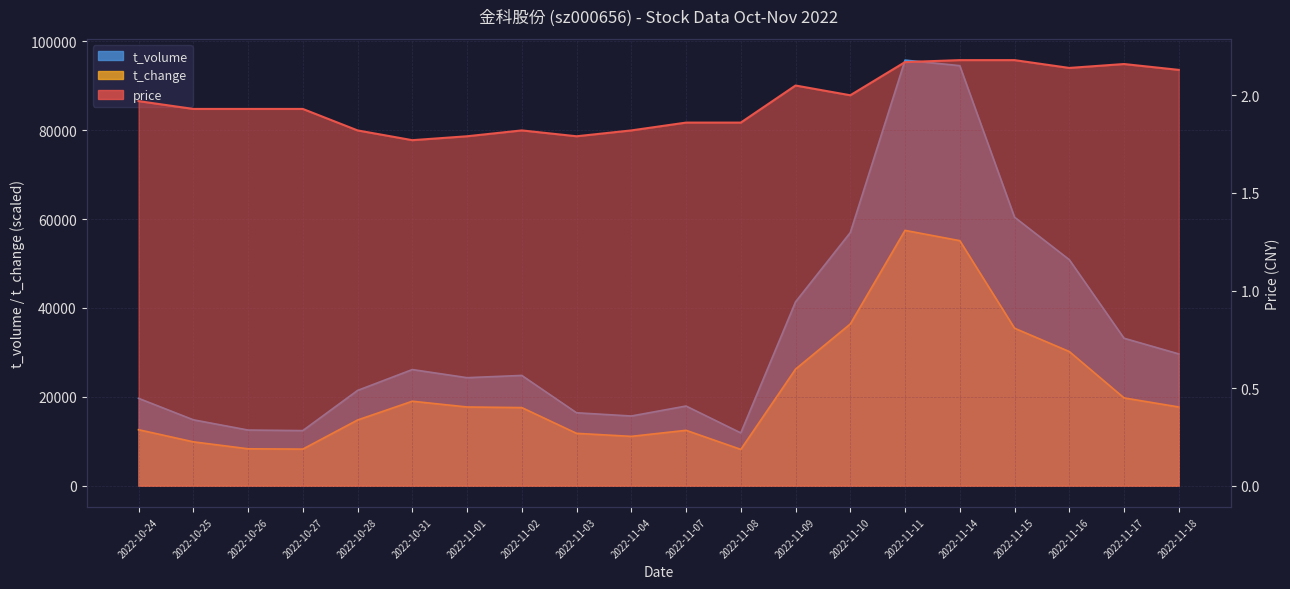

Count the number of data series in this chart.

3